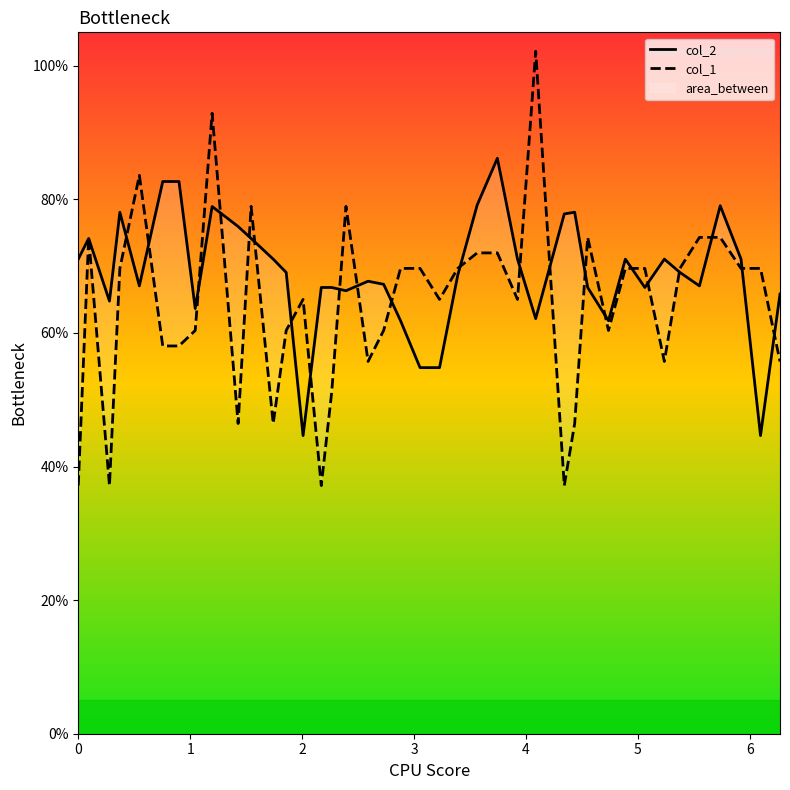

What is the maximum value for col_1?

102.2